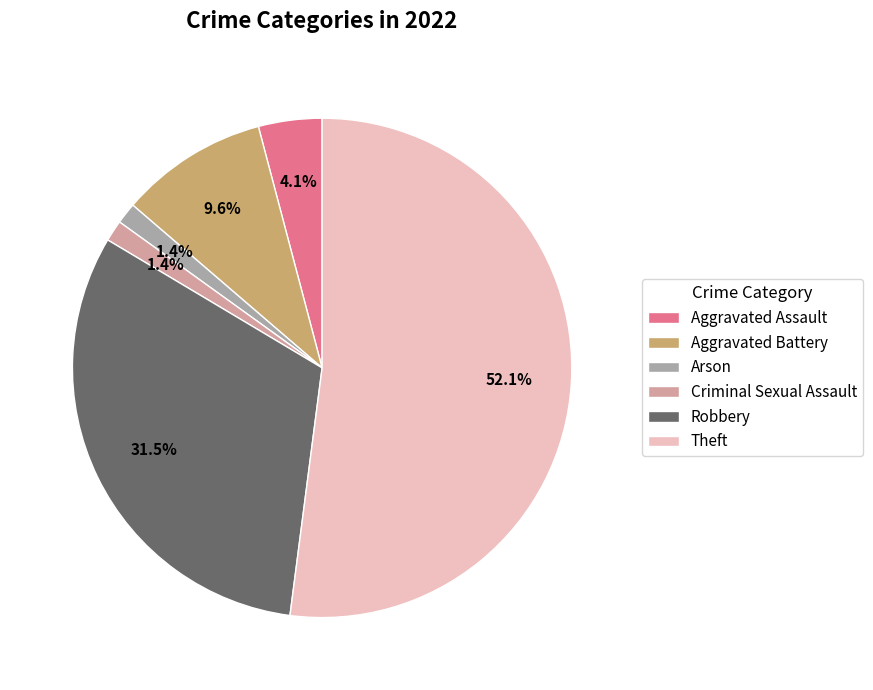

Is the sum of Robbery and Arson greater than half?

No